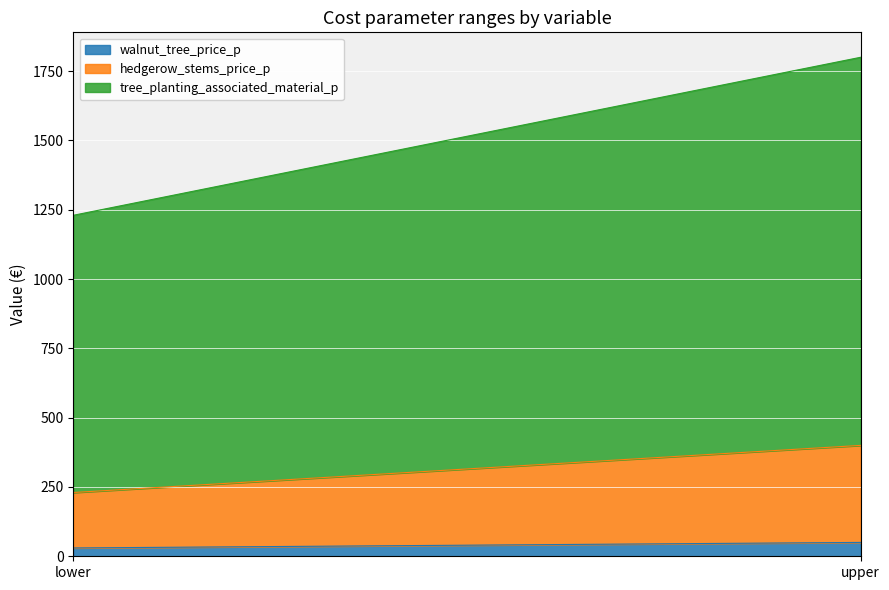

List the labels in order of hedgerow_stems_price_p value, smallest first.

lower, upper